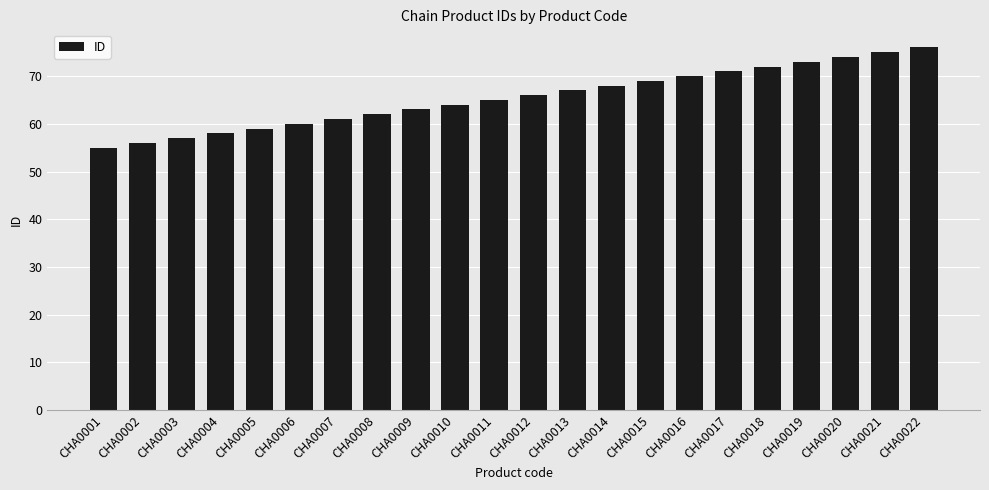

Rank the categories by value from lowest to highest.

CHA0001, CHA0002, CHA0003, CHA0004, CHA0005, CHA0006, CHA0007, CHA0008, CHA0009, CHA0010, CHA0011, CHA0012, CHA0013, CHA0014, CHA0015, CHA0016, CHA0017, CHA0018, CHA0019, CHA0020, CHA0021, CHA0022